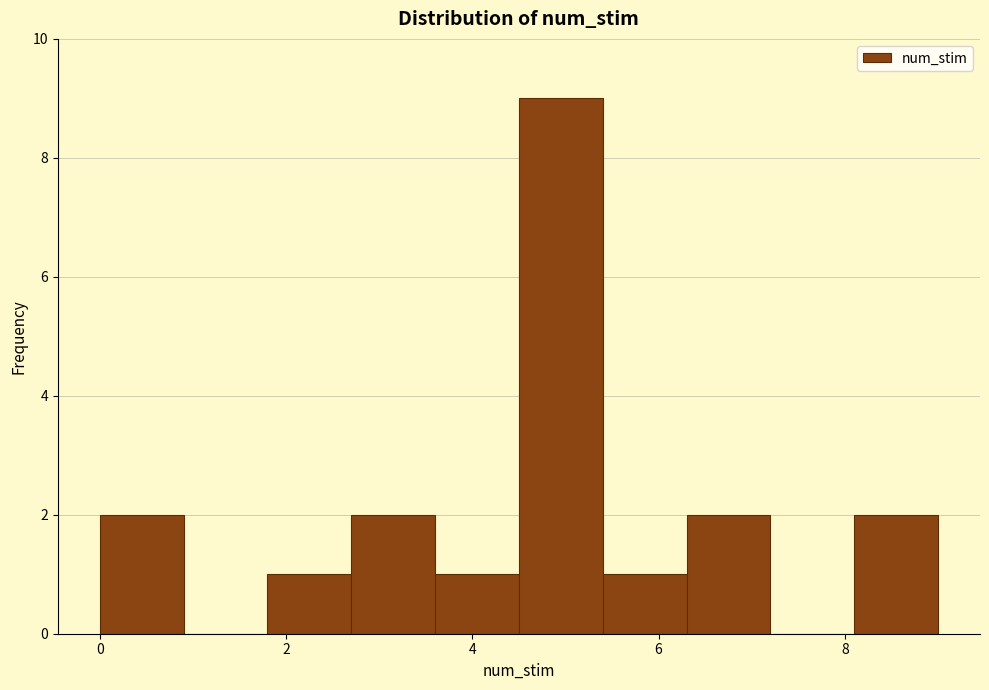

Which range on the x-axis has the tallest bar?

4.5 to 5.4